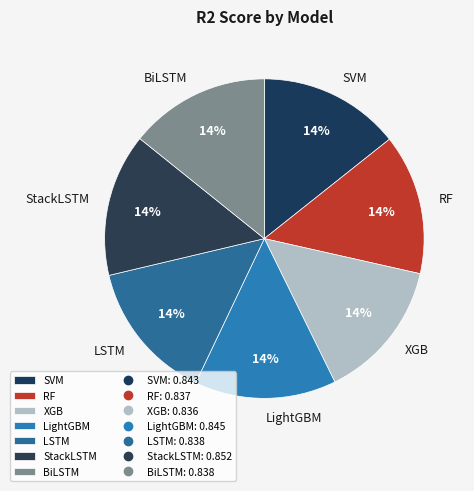

To the nearest percent, what is the average slice percentage?

14%